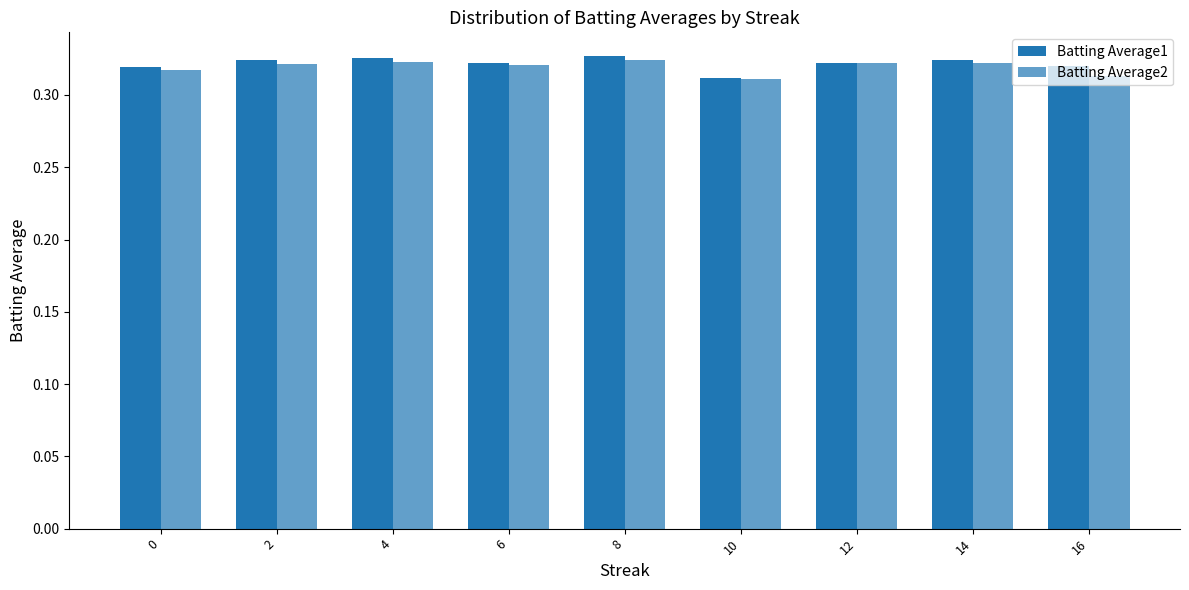

Read the Batting Average1 value at 12.

0.3